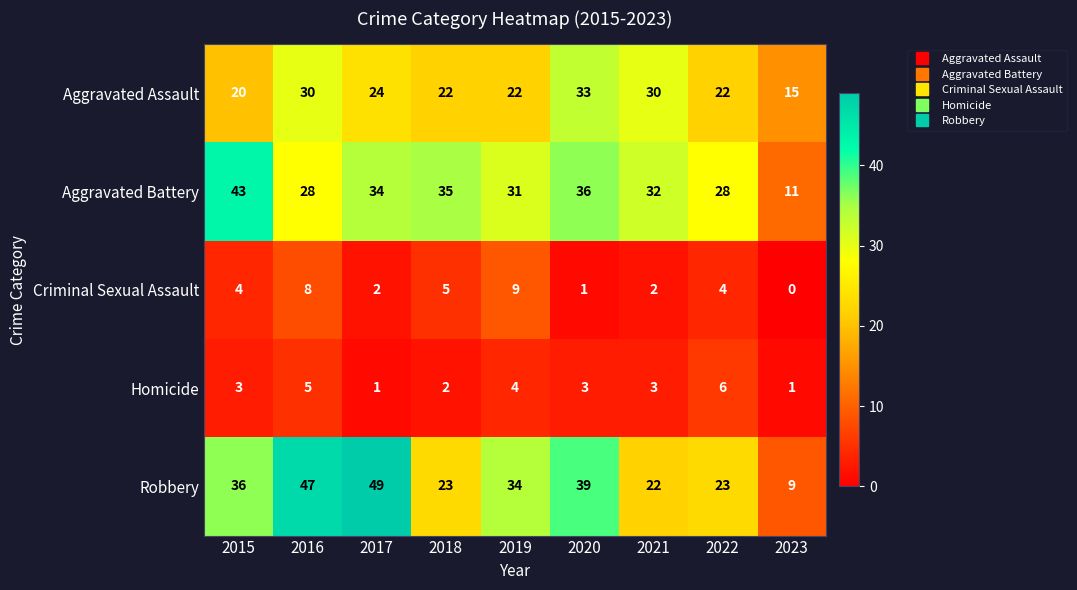

At how many categories does at least one series exceed 44?

2